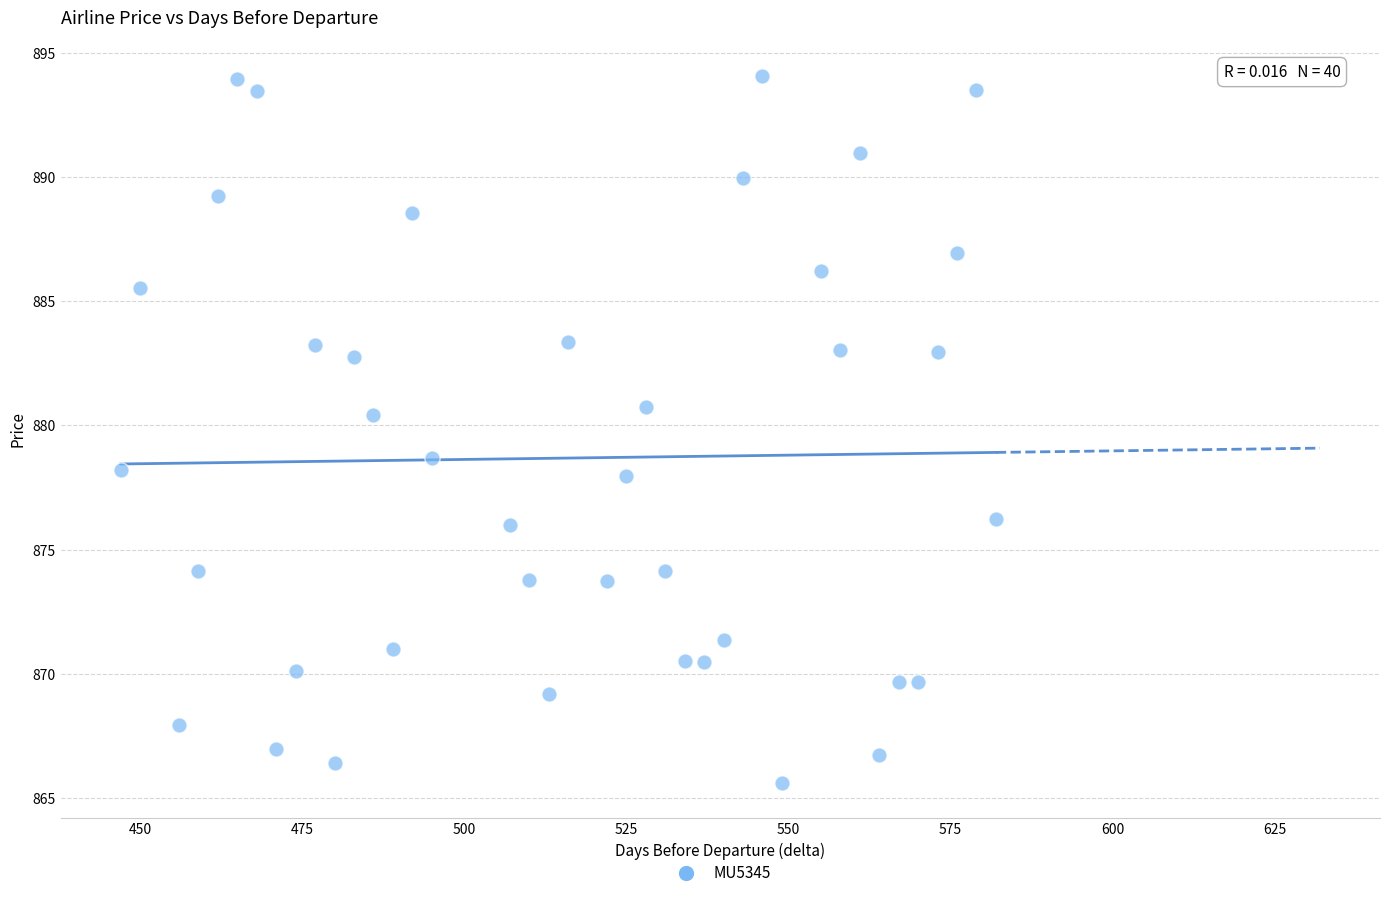

What is the range of X values (max minus min)?

135.0